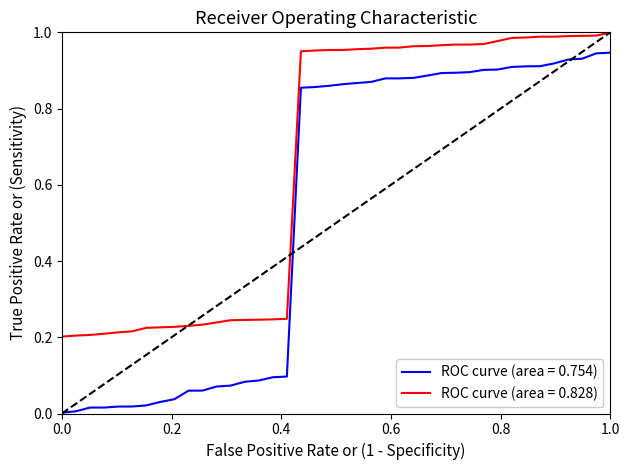

Which series has the largest total across all categories?

ROC curve (area = 0.828)